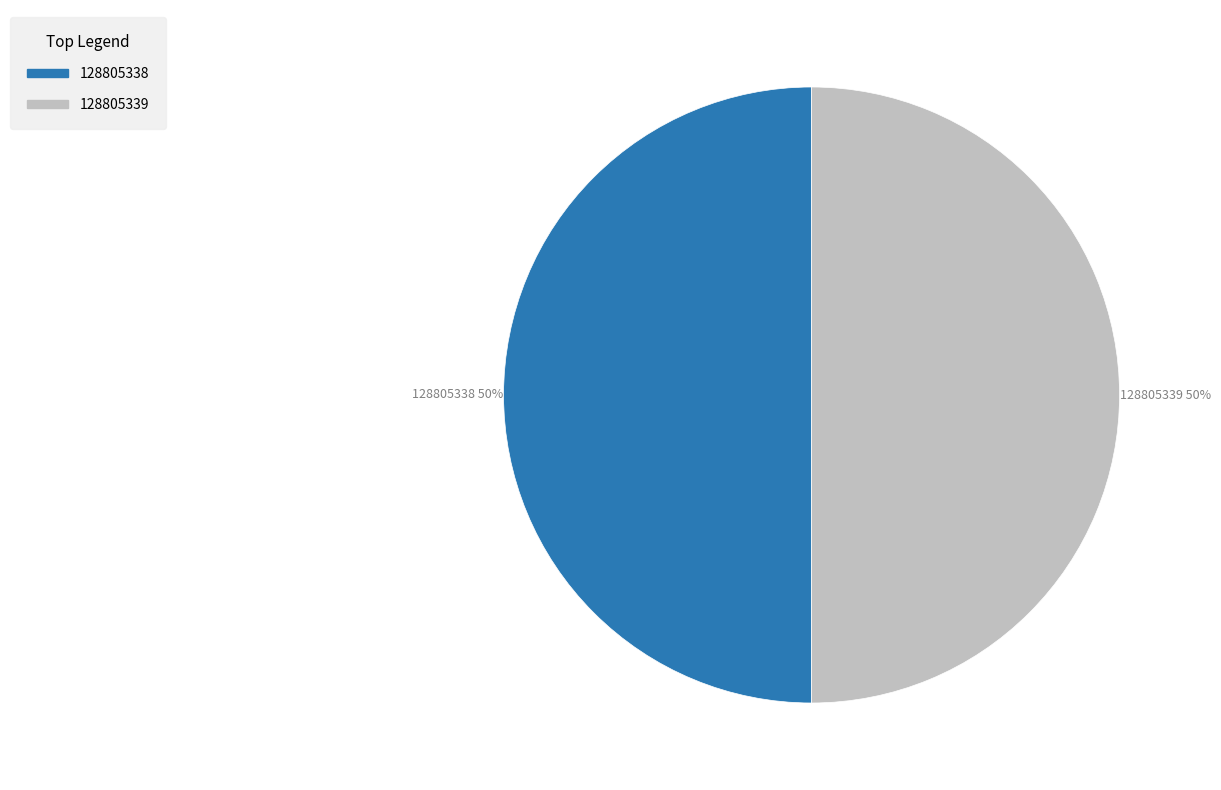

Count the number of slices in the pie.

2